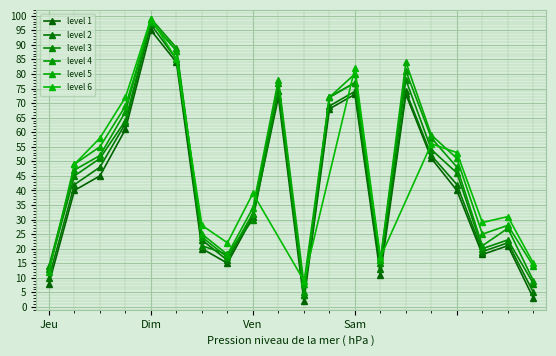

At how many categories does at least one series exceed 68?

7